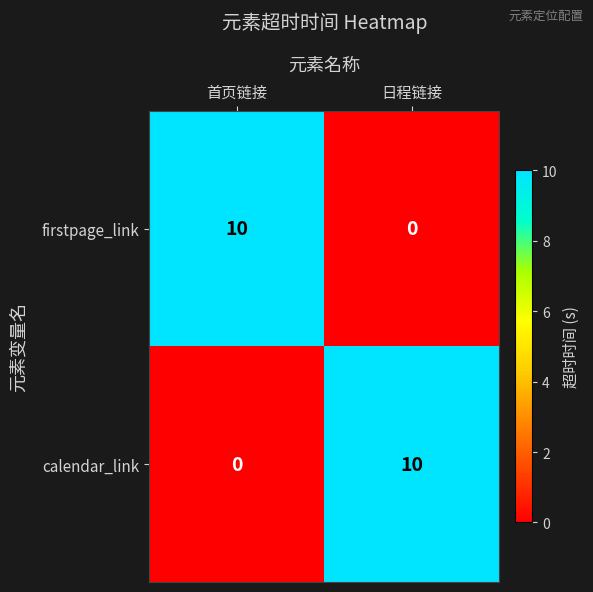

The firstpage_link series shows 10 at 首页链接. True or false?

True